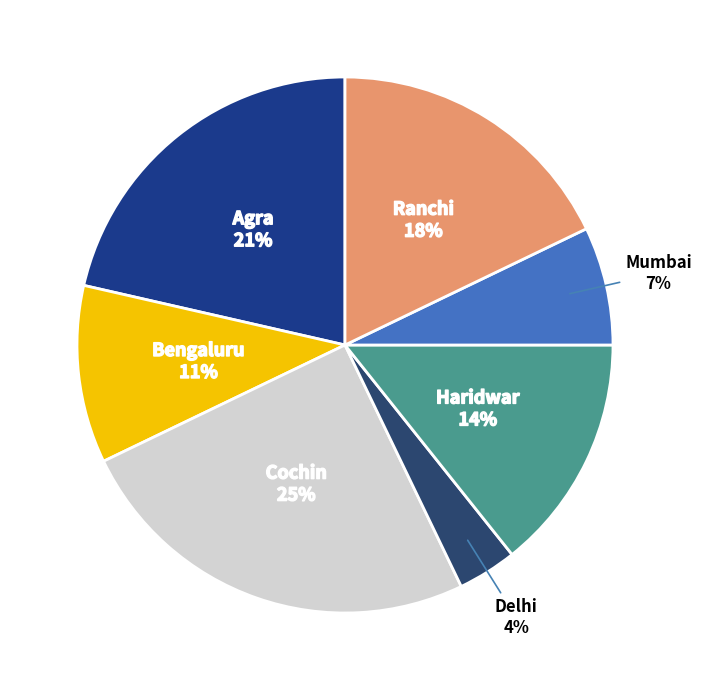

How many slices are in this pie chart?

7